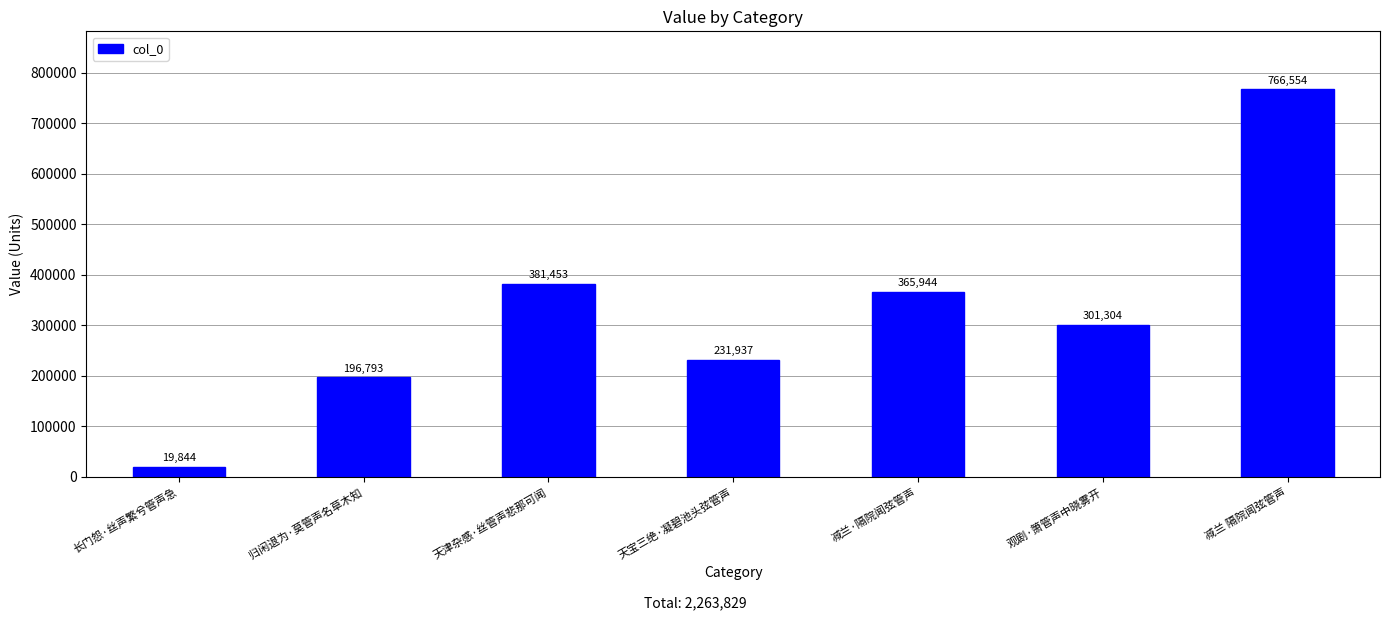

Does the chart contain any negative values?

No